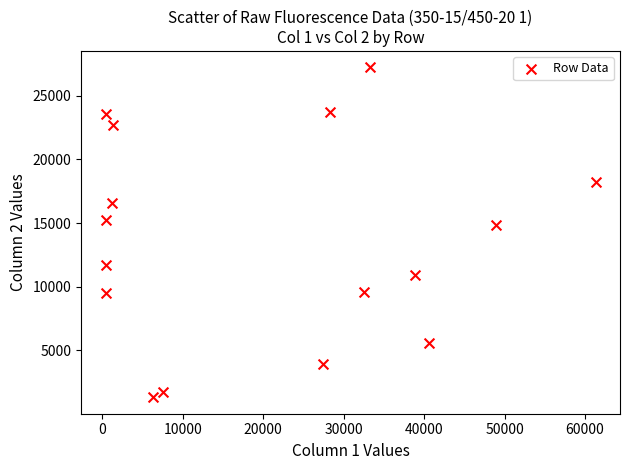

What is the range of X values (max minus min)?

60915